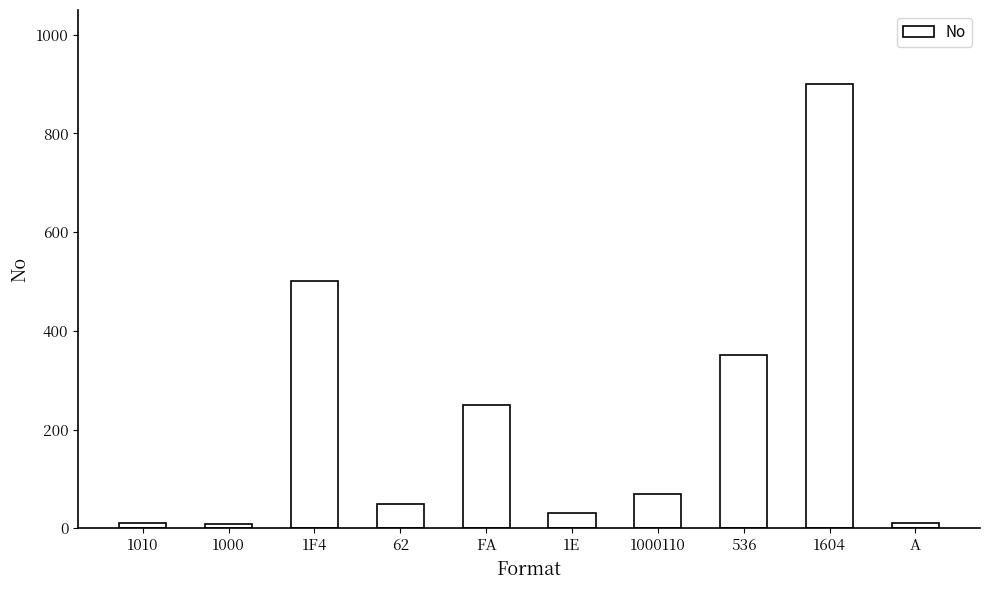

What is the change in value from 1F4 to 536?

-150